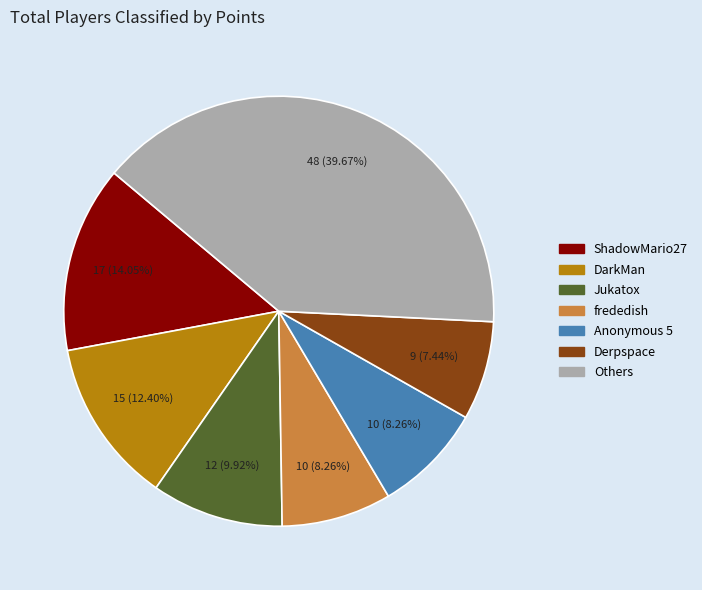

Does any single category account for the majority?

No